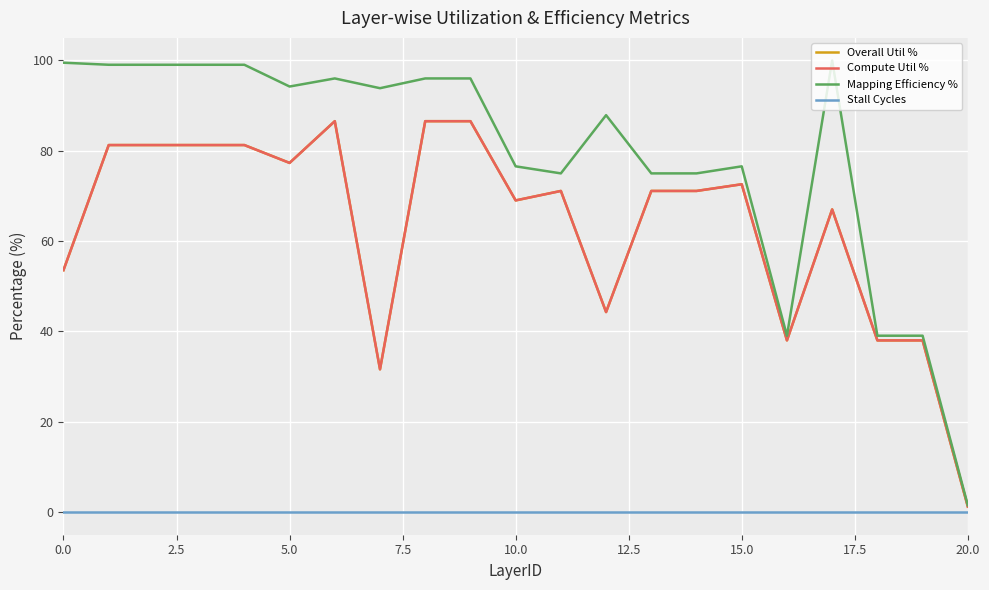

Which series has the largest total across all categories?

Mapping Efficiency %